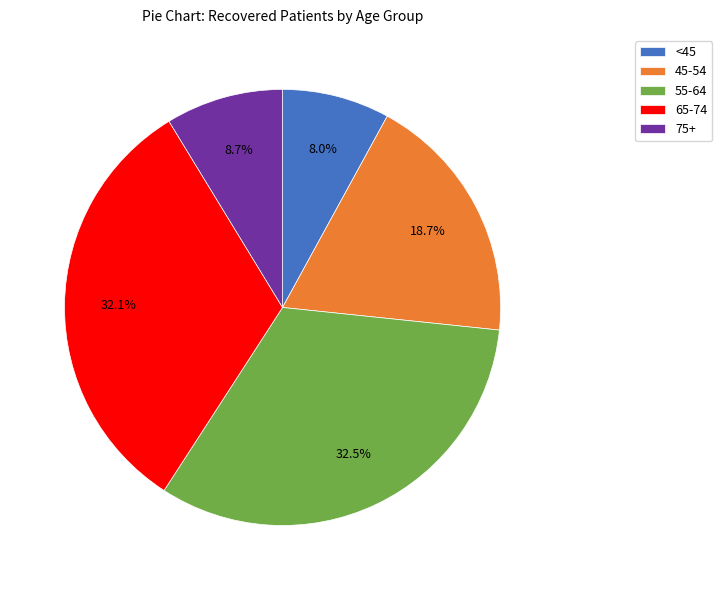

Do 55-64 and 75+ together represent more than half of the pie?

No